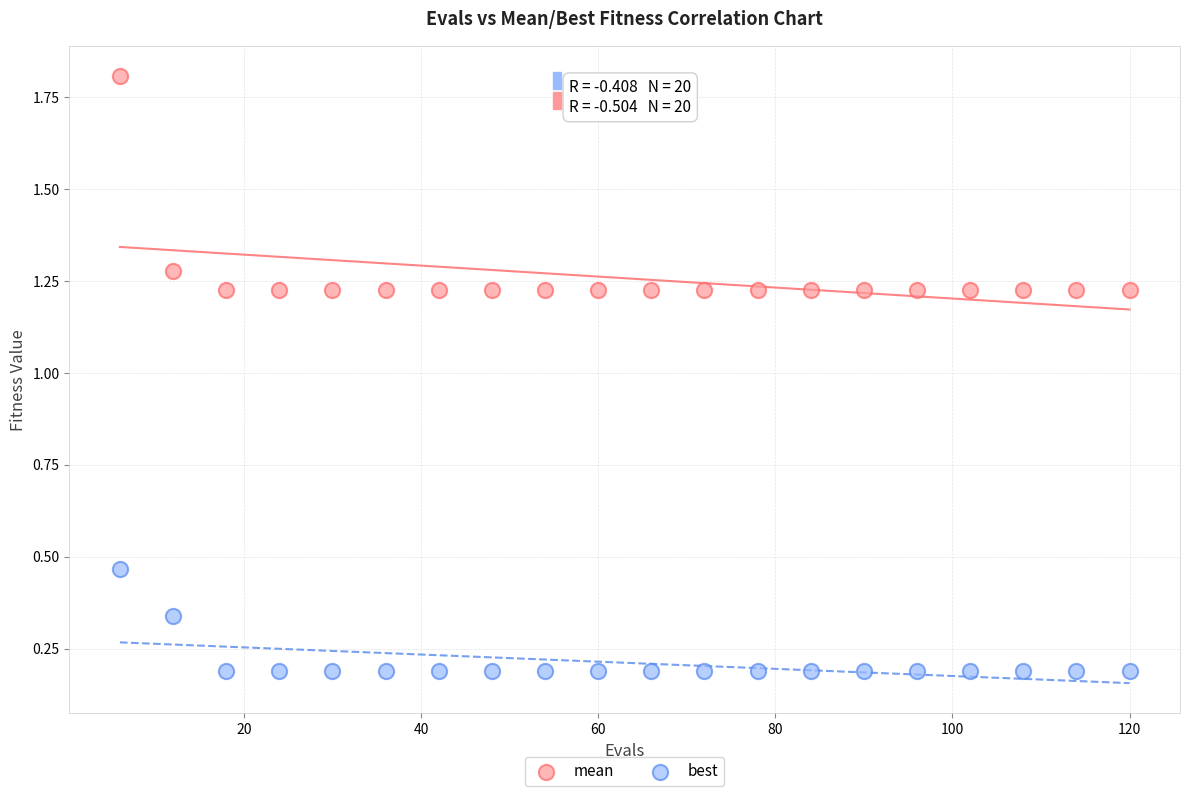

Which series contains the highest Y value?

mean